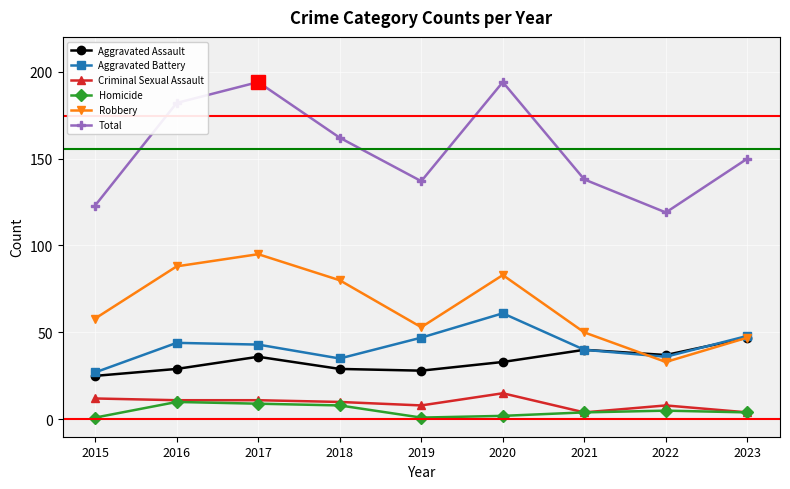

The Robbery series shows 117 at 2016. True or false?

False